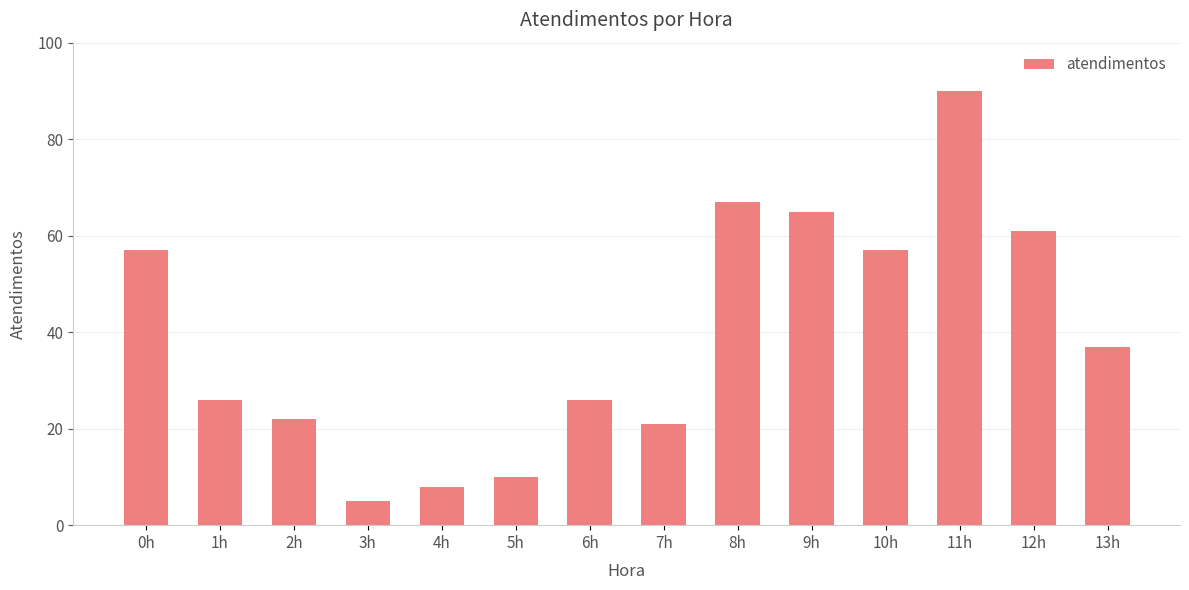

What is the difference between the maximum and minimum values?

85